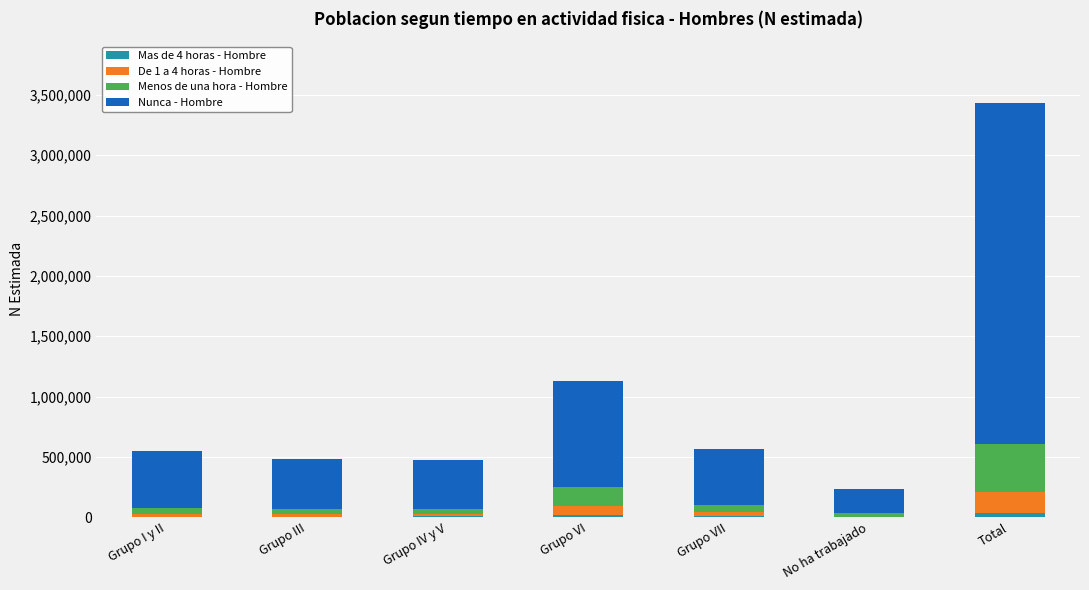

At which category is the sum across all series the highest?

Total